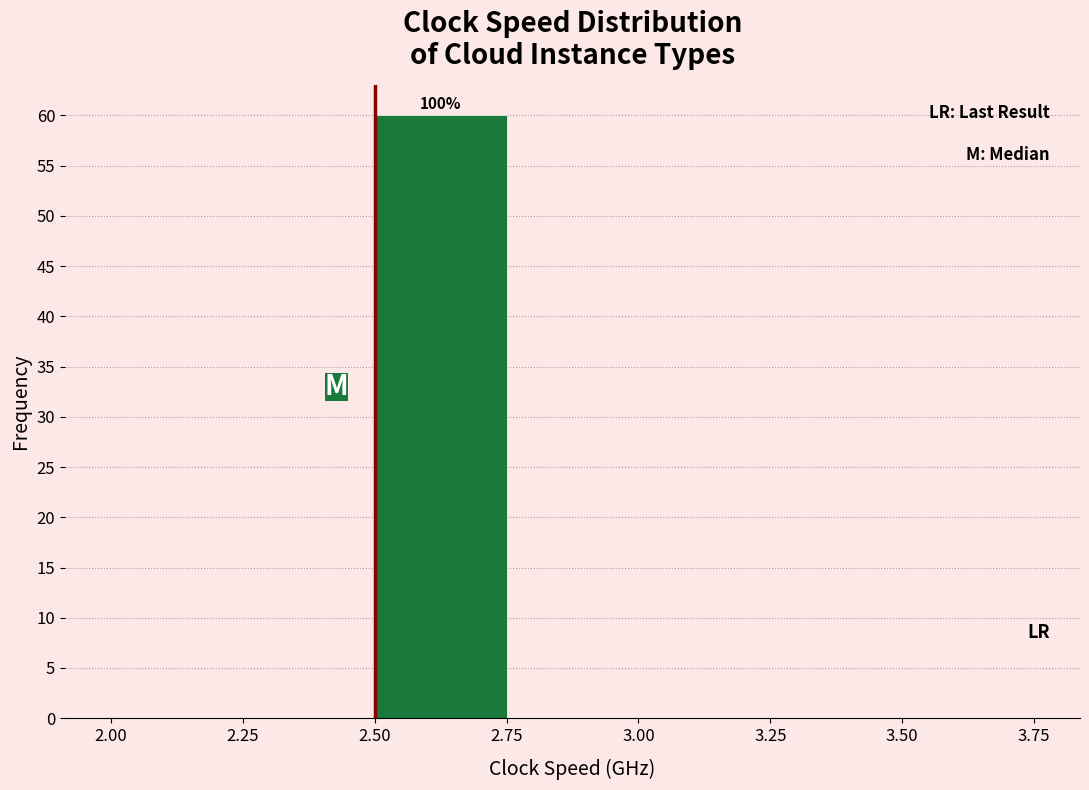

Over which range of the x-axis is the bar tallest?

2.50 to 2.75